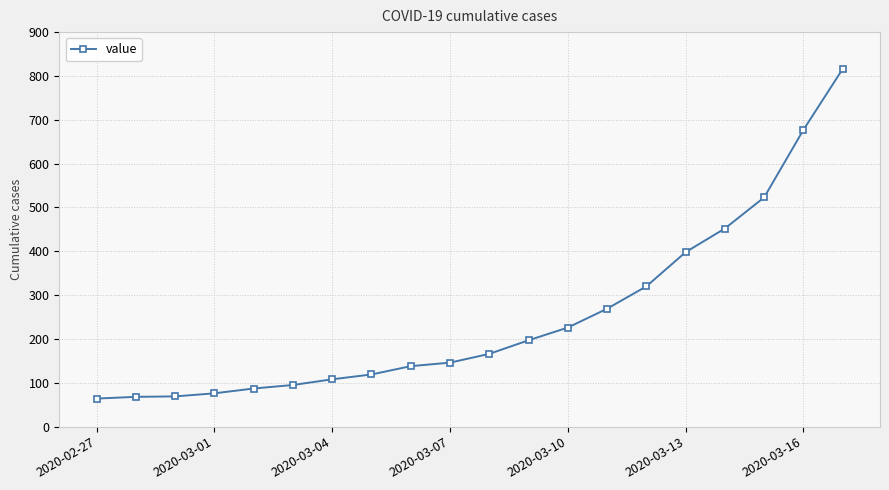

What is the difference between the maximum and minimum values?

752